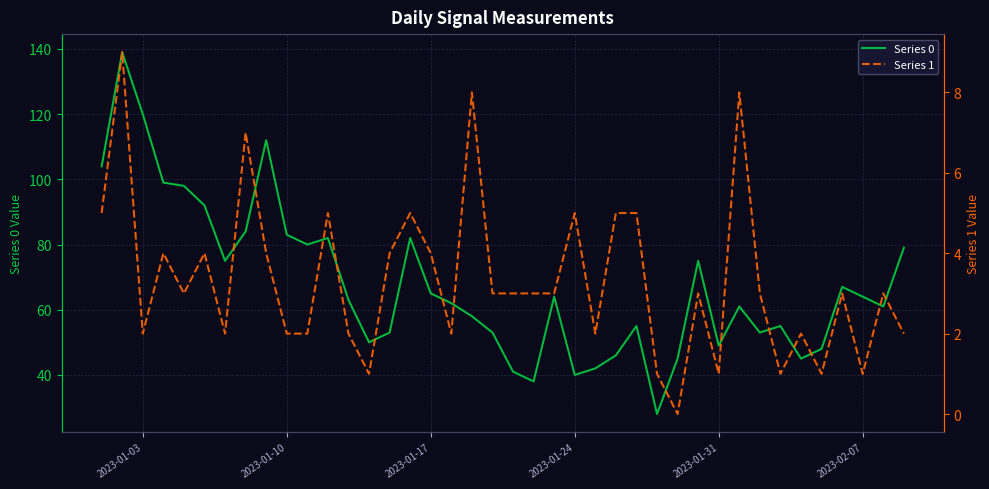

What is the lowest value of the Series 0 series?

28